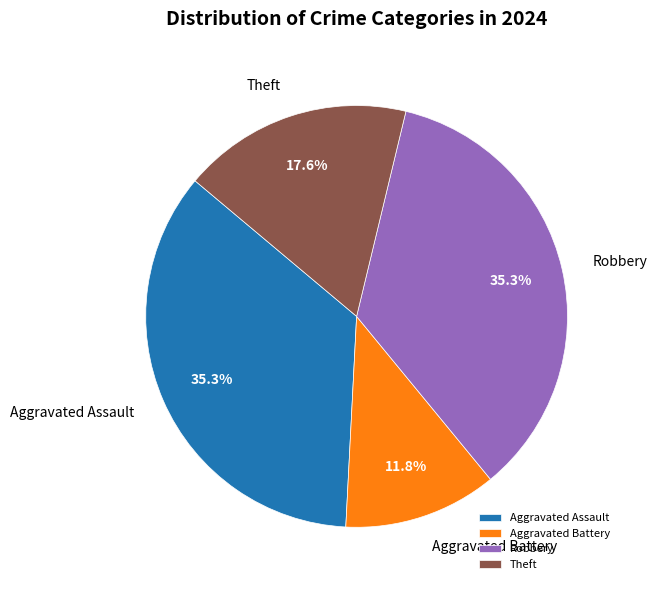

Does Theft represent more than half of the total?

No